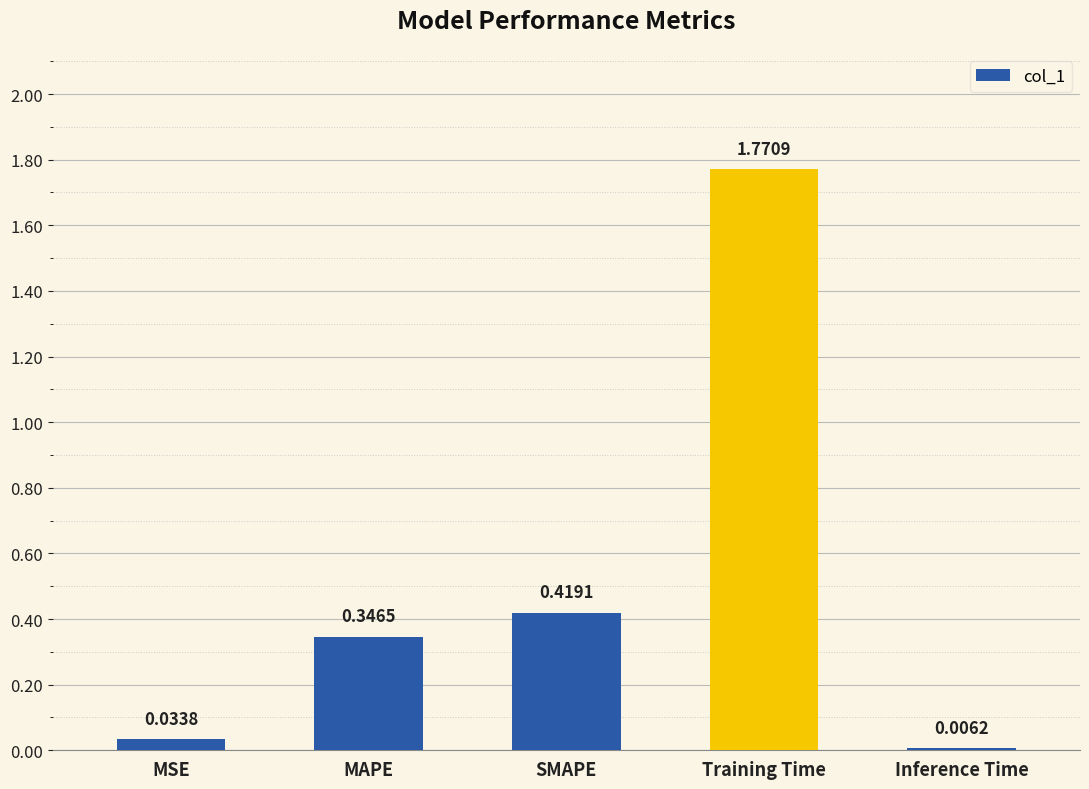

What is the sum of the values at MAPE and Training Time?

2.1